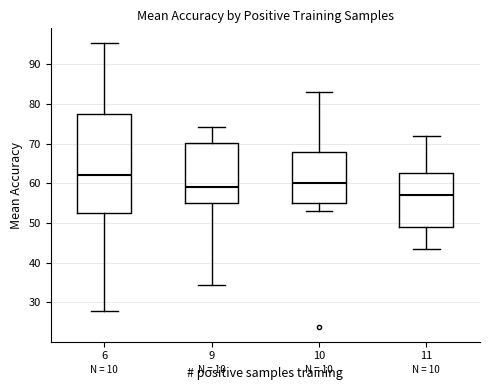

Which box's median line is the highest?

6